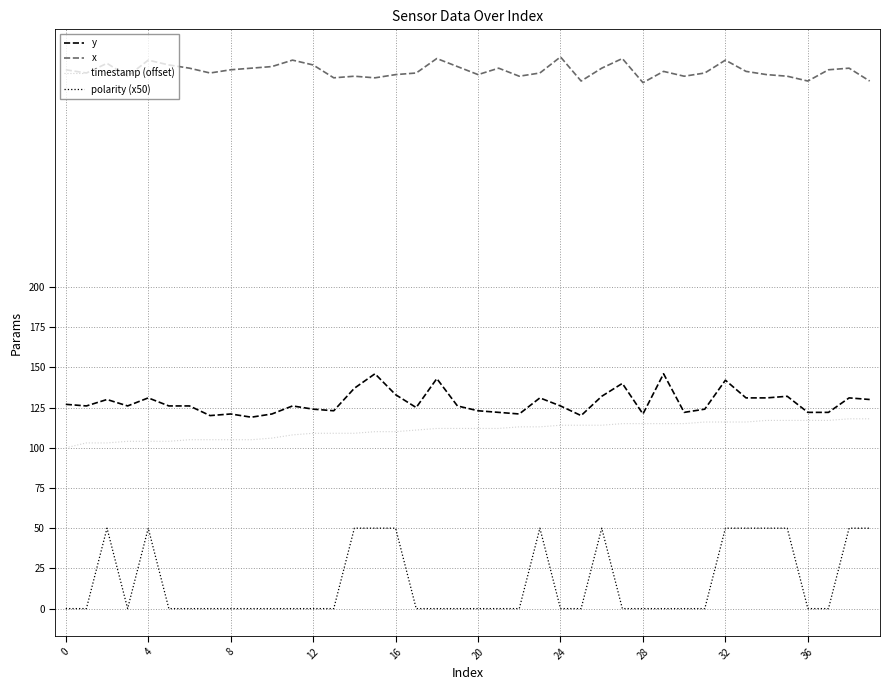

What is the difference between the maximum and minimum values in the x series?

16